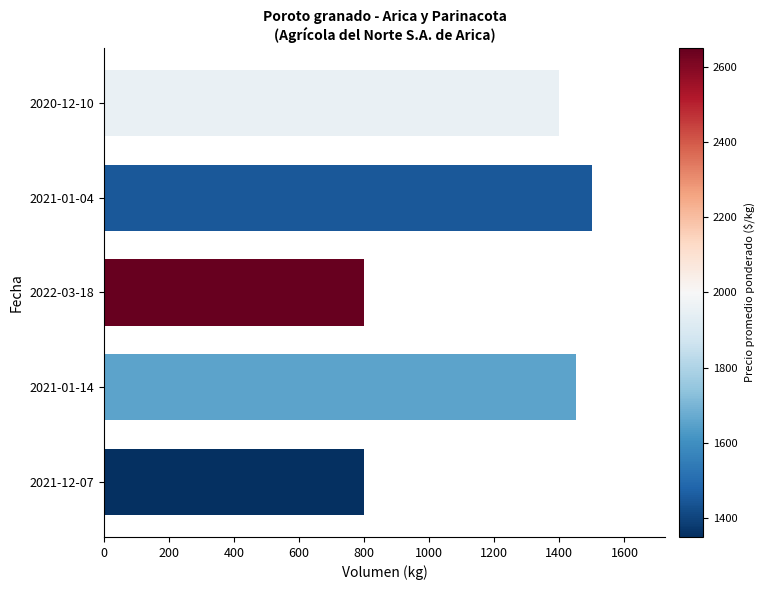

Which label corresponds to the largest value in the chart?

2021-01-04